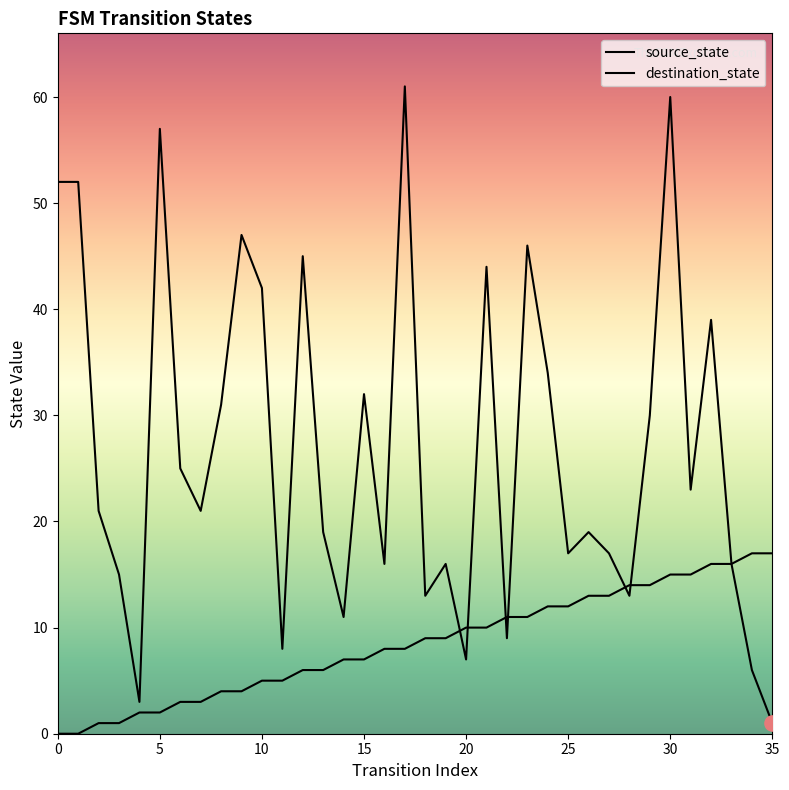

At how many categories does at least one series exceed 13?

30